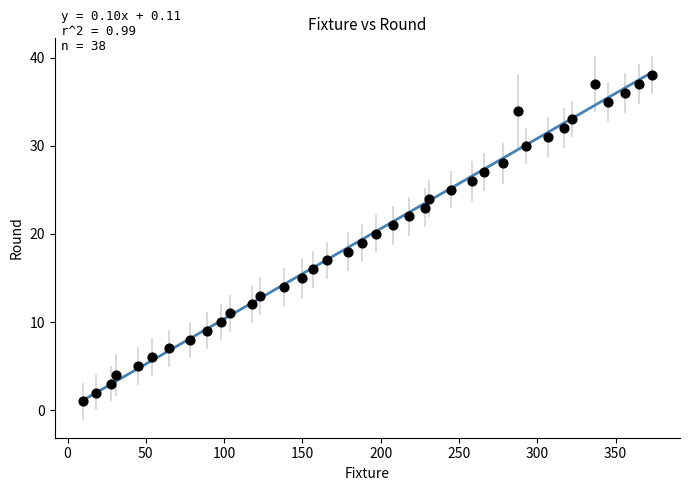

What is the range of Y values (max minus min)?

37